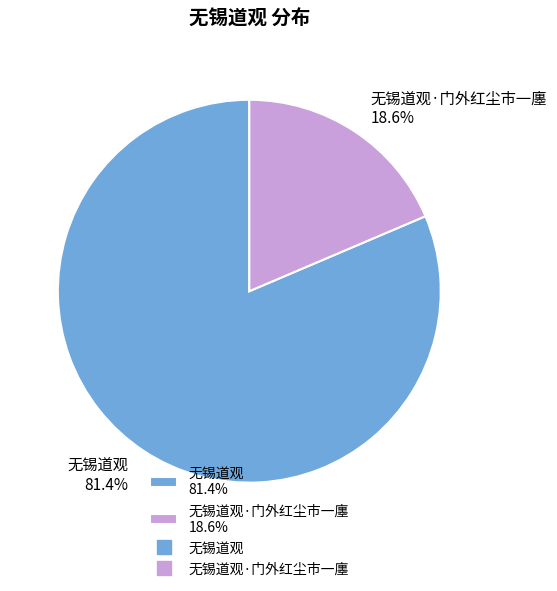

What percentage do 无锡道观 81.4% and 无锡道观·门外红尘市一廛 18.6% together represent?

100.0%